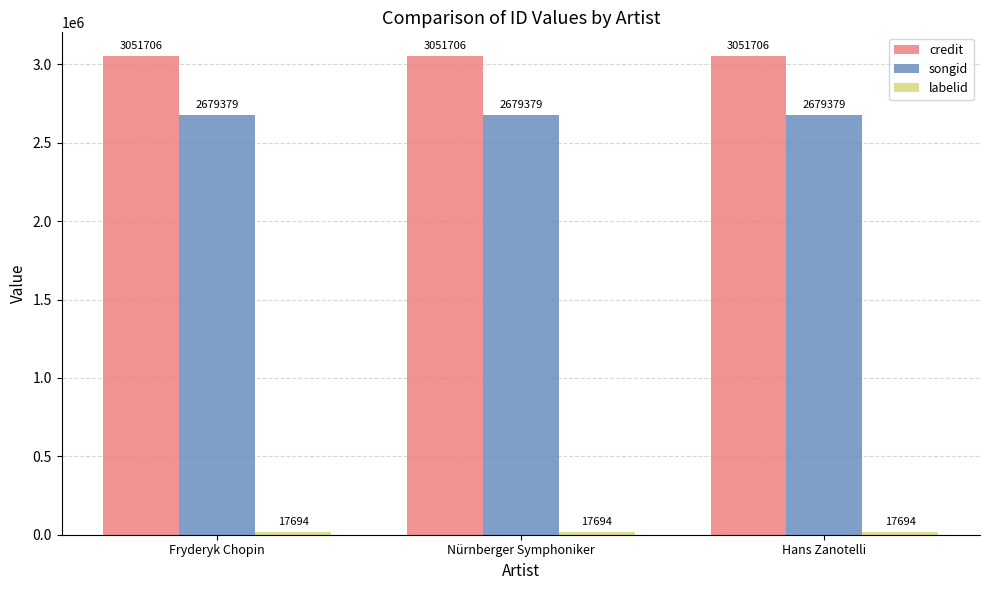

Which series has the largest total across all categories?

credit